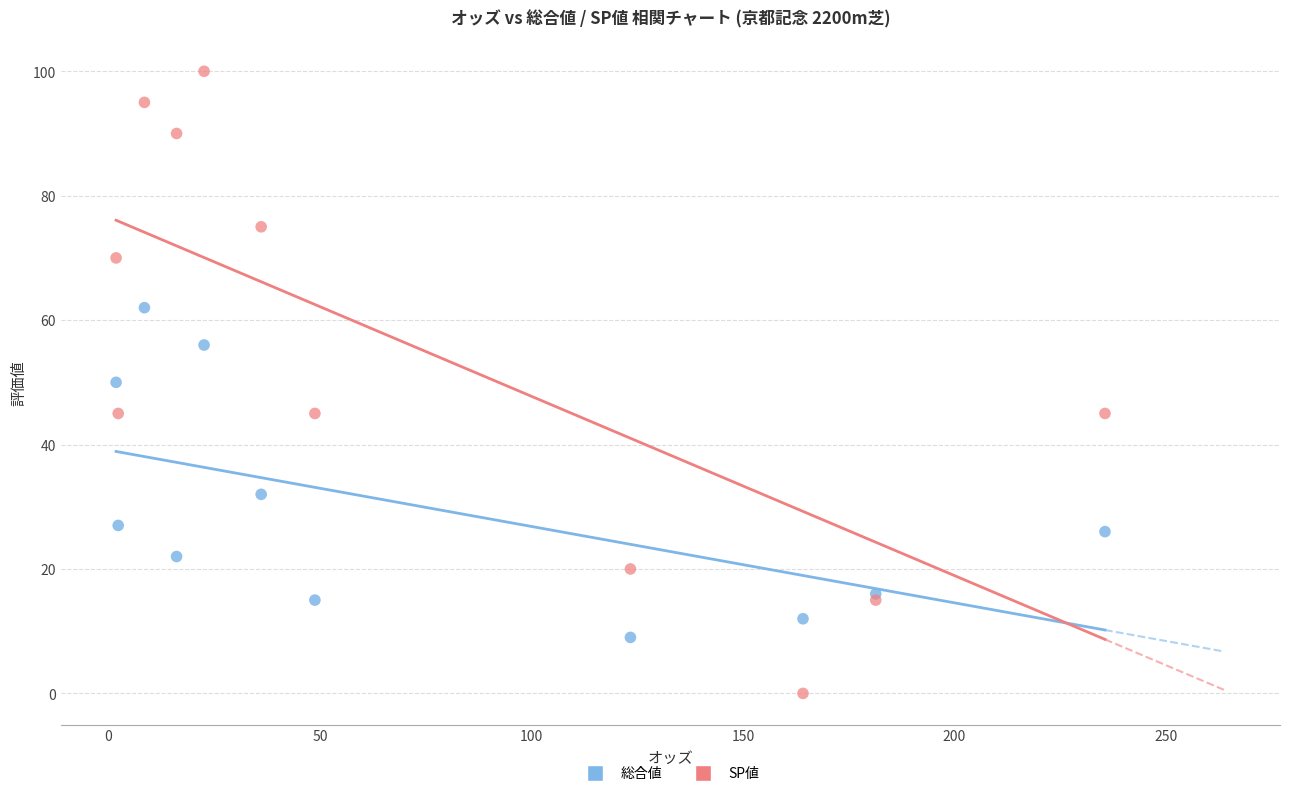

Which series reaches the maximum Y coordinate?

SP値